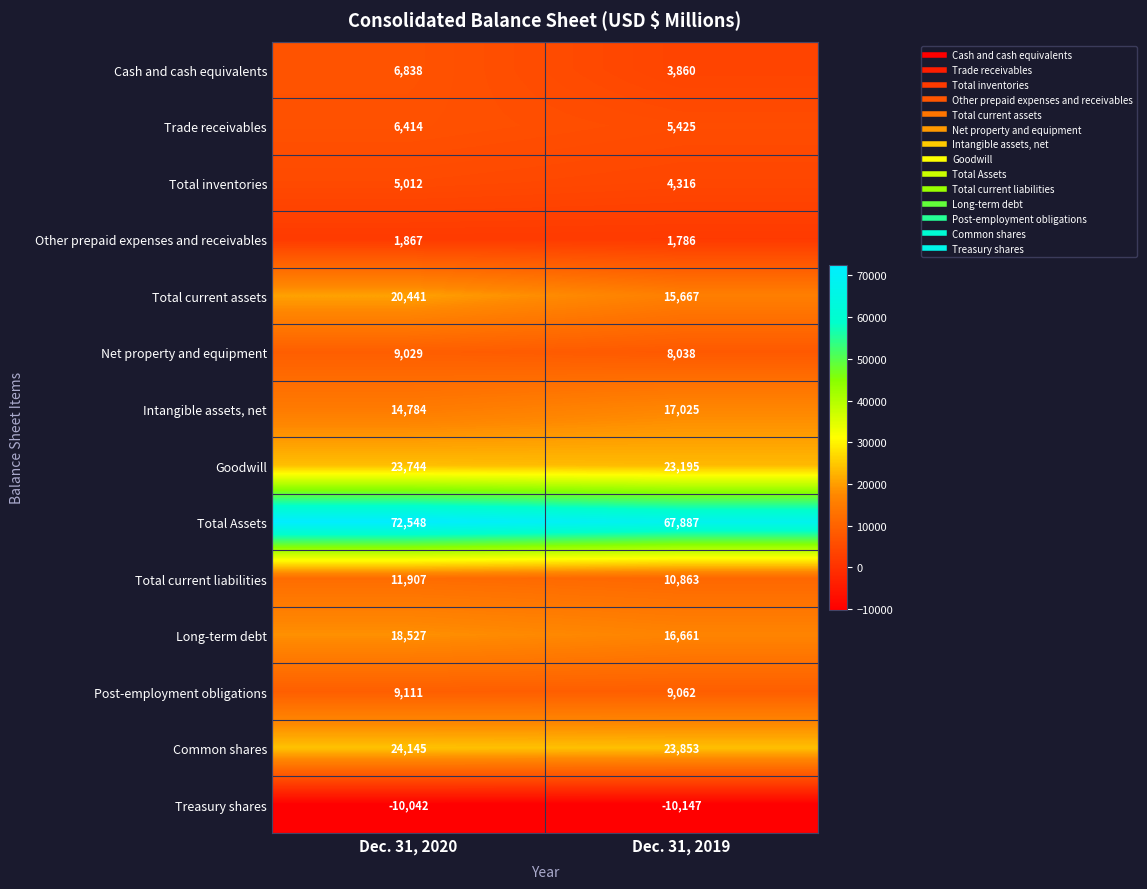

Count the number of data series in this chart.

14